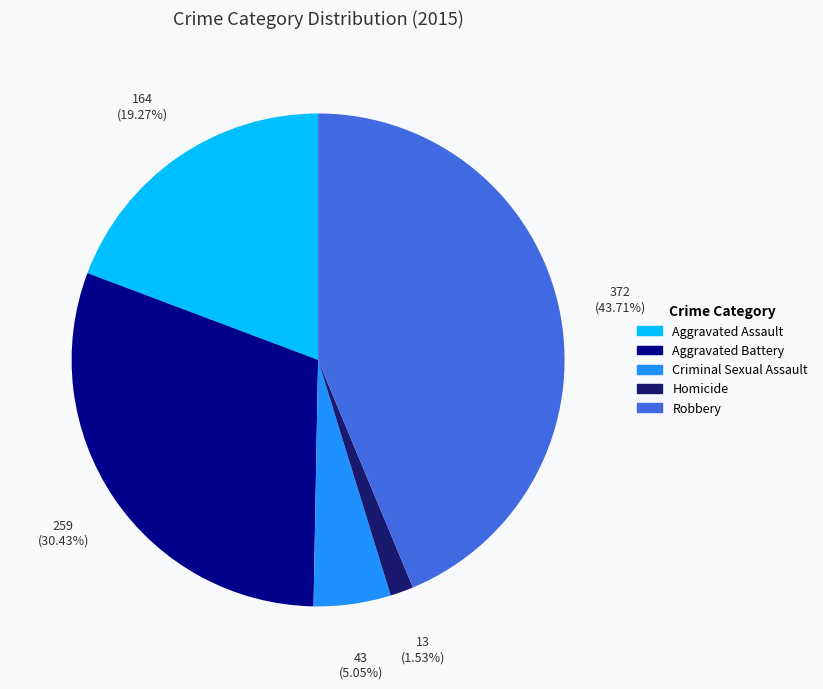

True or false: Robbery accounts for 33% of the total.

False